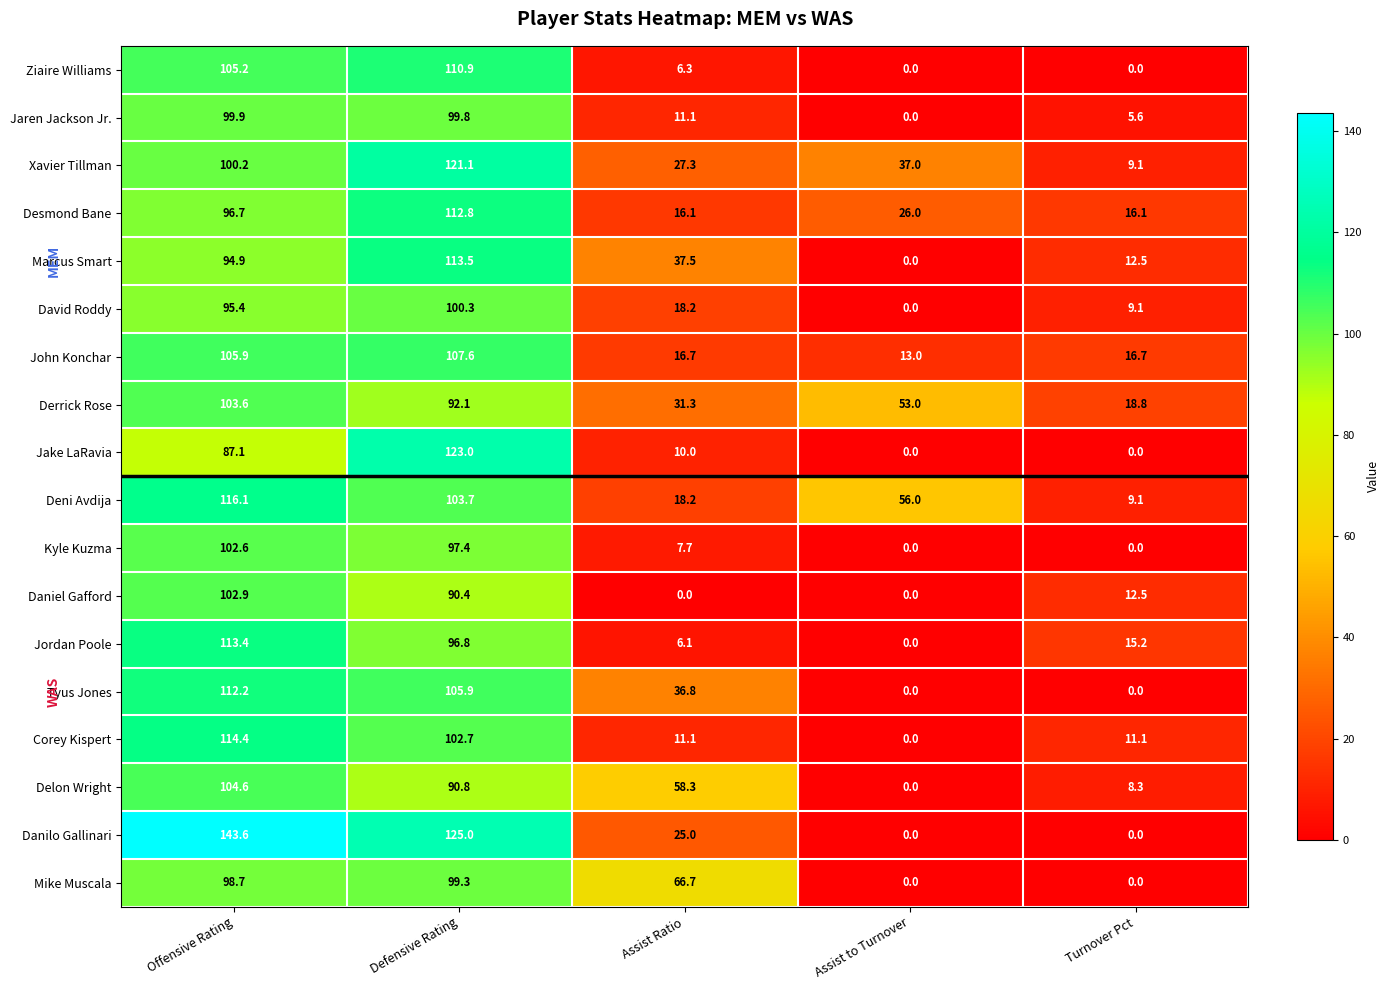

Where is Kyle Kuzma nearest to the value 51?

Assist Ratio